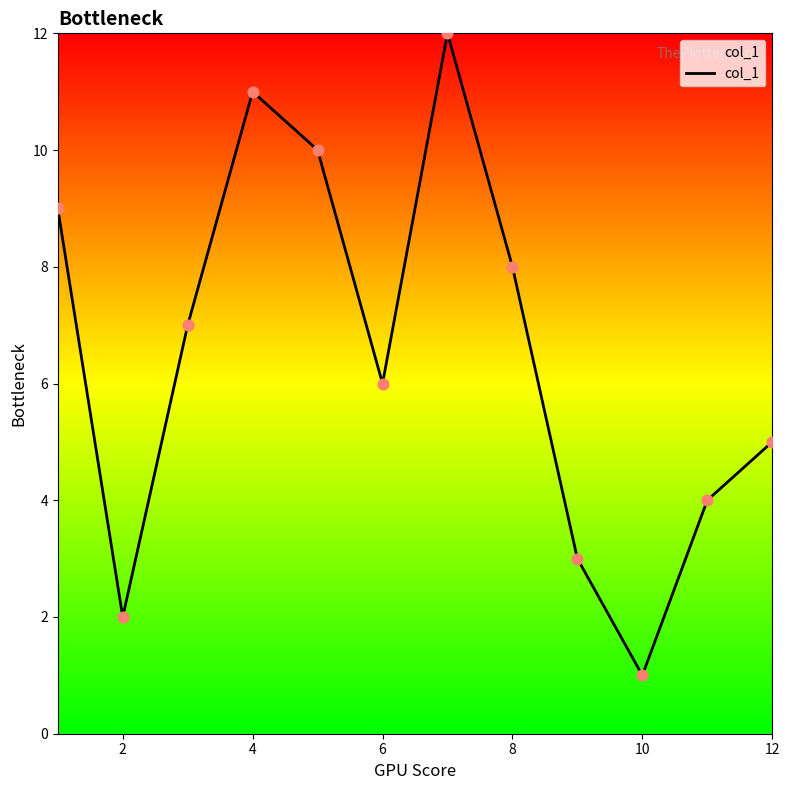

What is the difference between the maximum and minimum values?

11